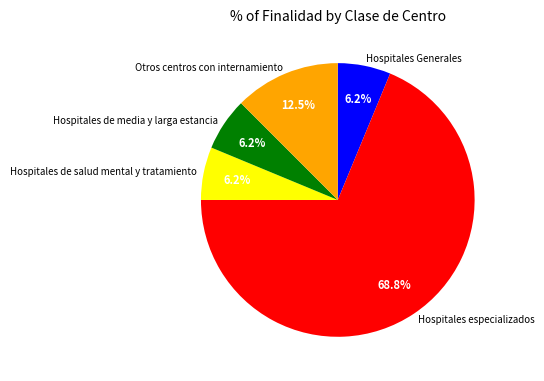

What is the majority slice?

Hospitales especializados